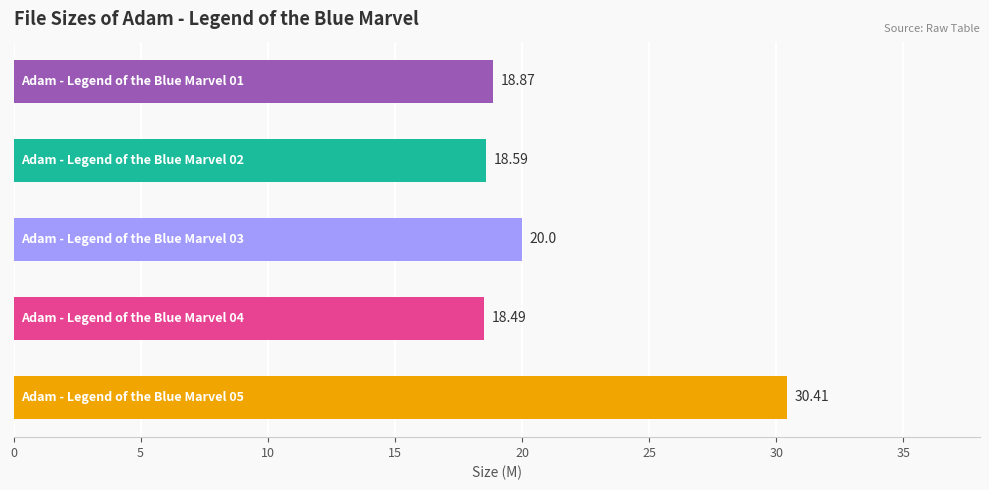

What is the sum of all values?

106.4